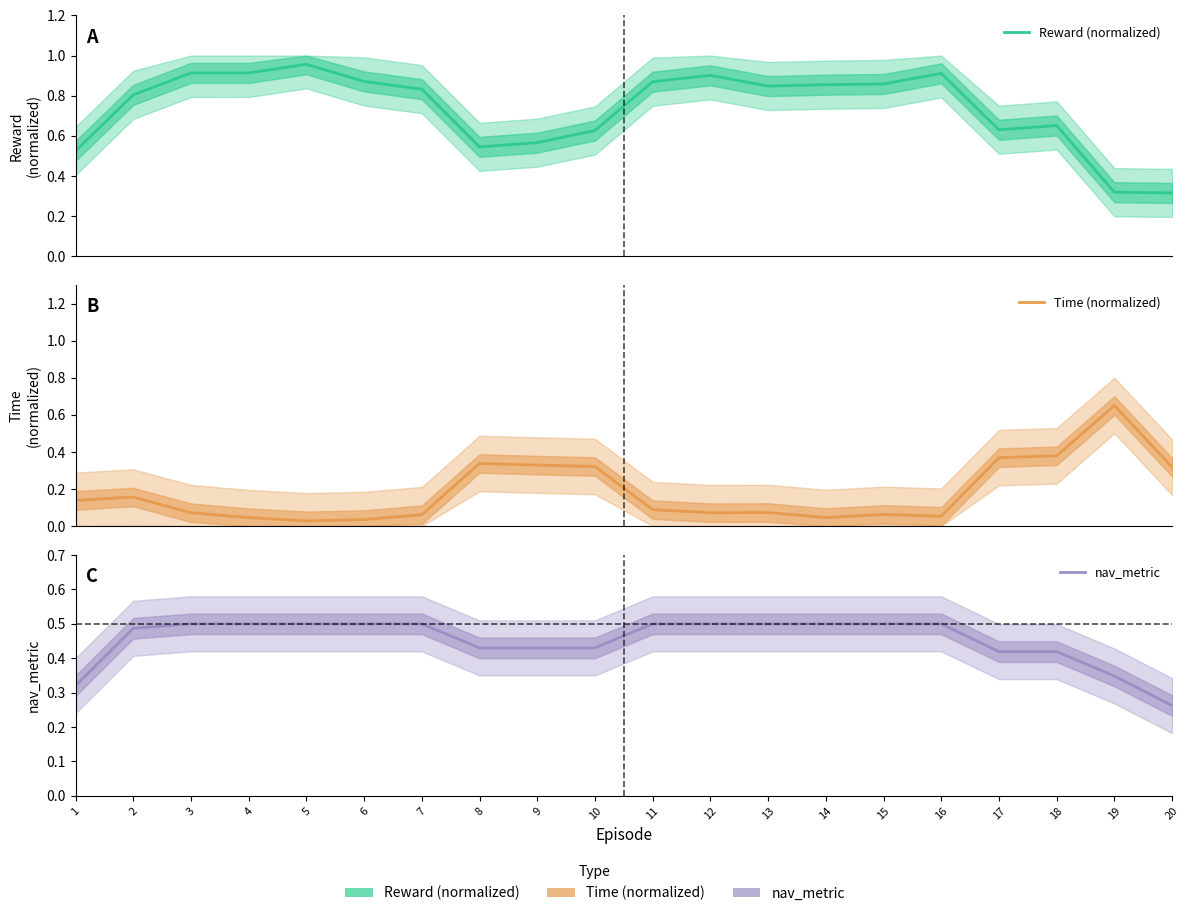

Which category has the lowest value in the nav_metric series?

20